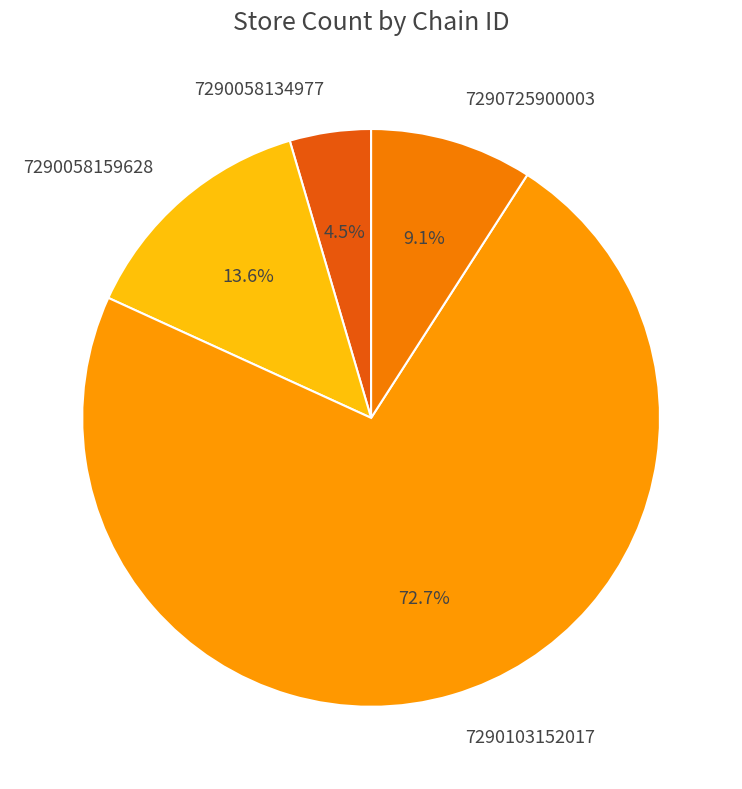

What percentage is NOT represented by 7290058134977?

95.5%